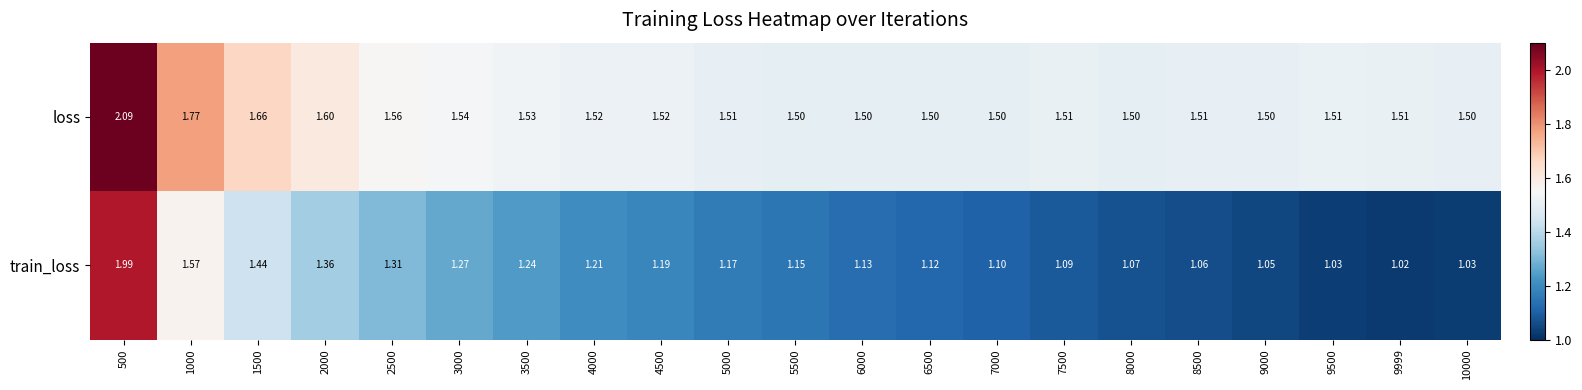

Which series changed the most between 3000 and 10000?

train_loss